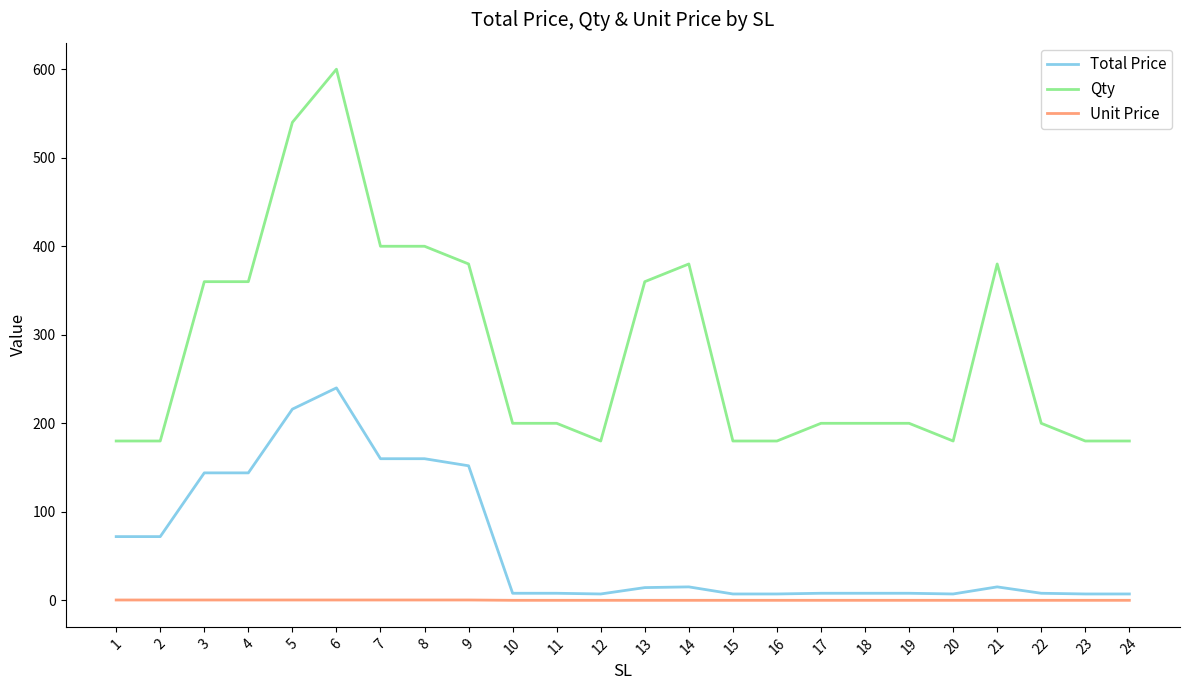

What is the difference between the second highest and second lowest values in the Qty series?

360.0